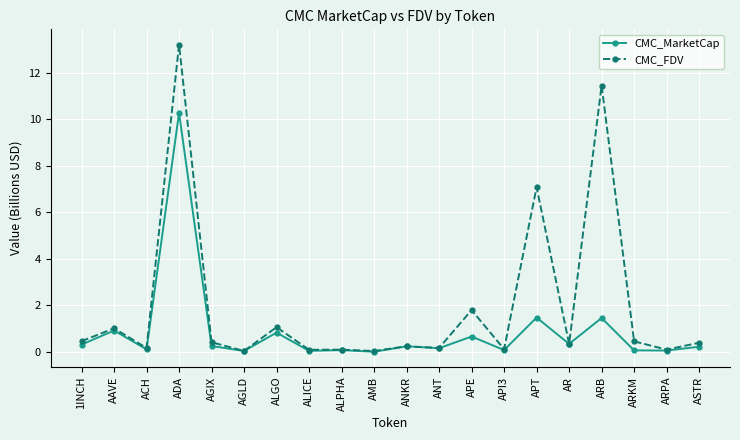

Rank the series by their average value, from lowest to highest.

CMC_MarketCap, CMC_FDV